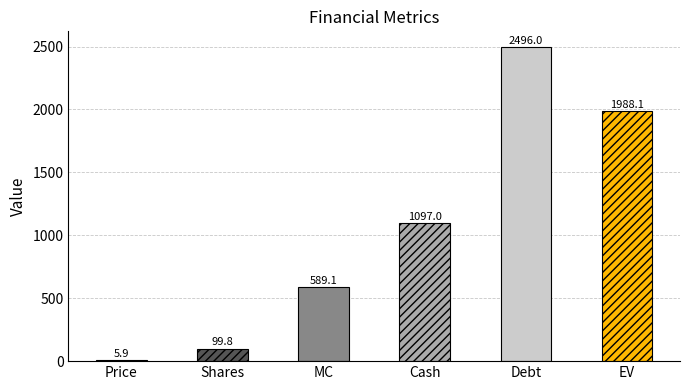

Which label corresponds to the largest value in the chart?

Debt